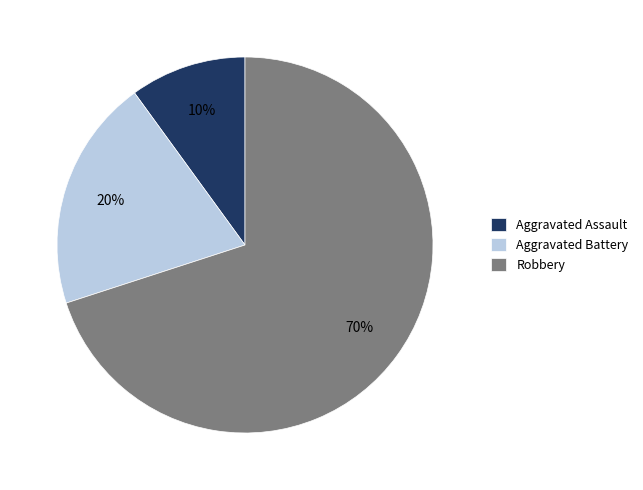

What is the smallest slice in the pie chart?

Aggravated Assault